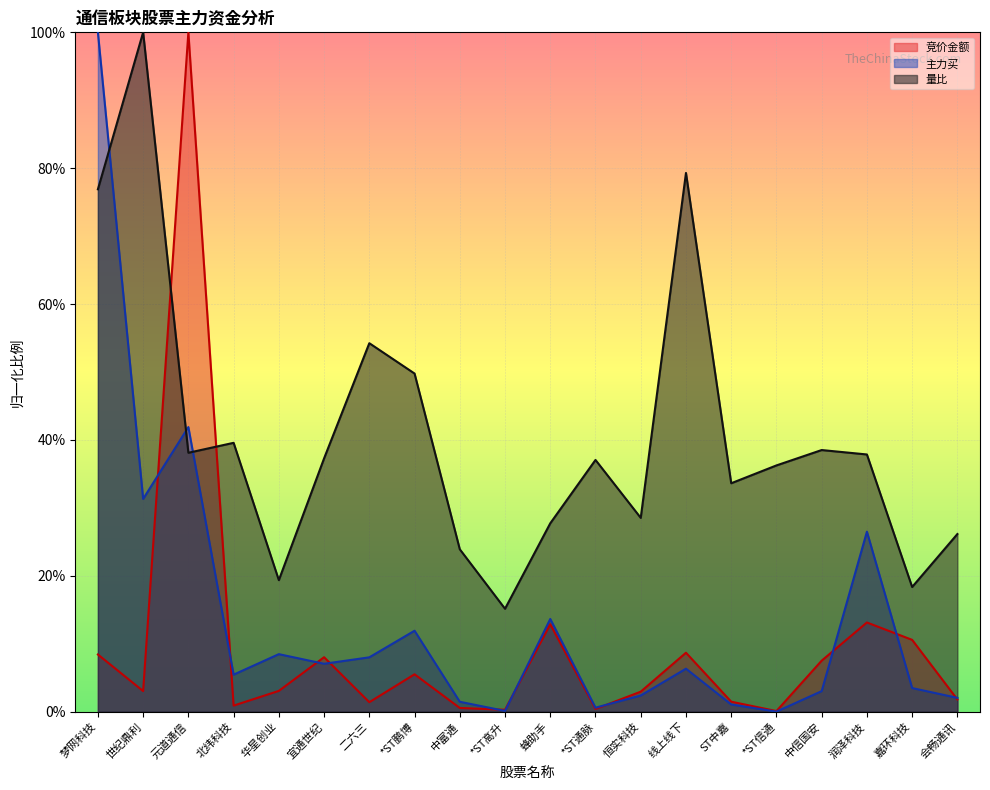

Does the chart display data point markers on the line(s)?

No